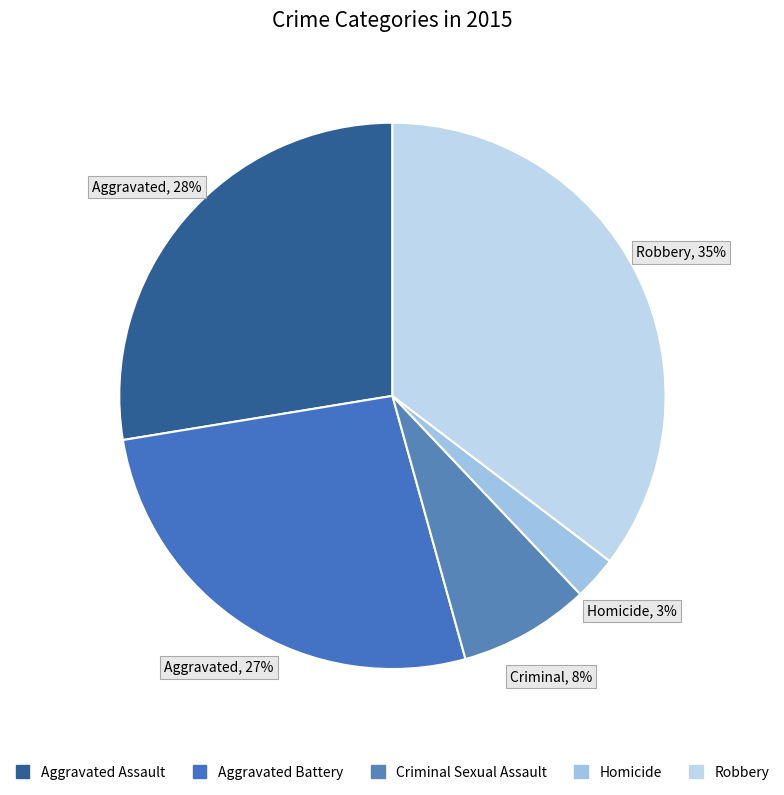

Which category has the smallest portion of the pie?

Homicide